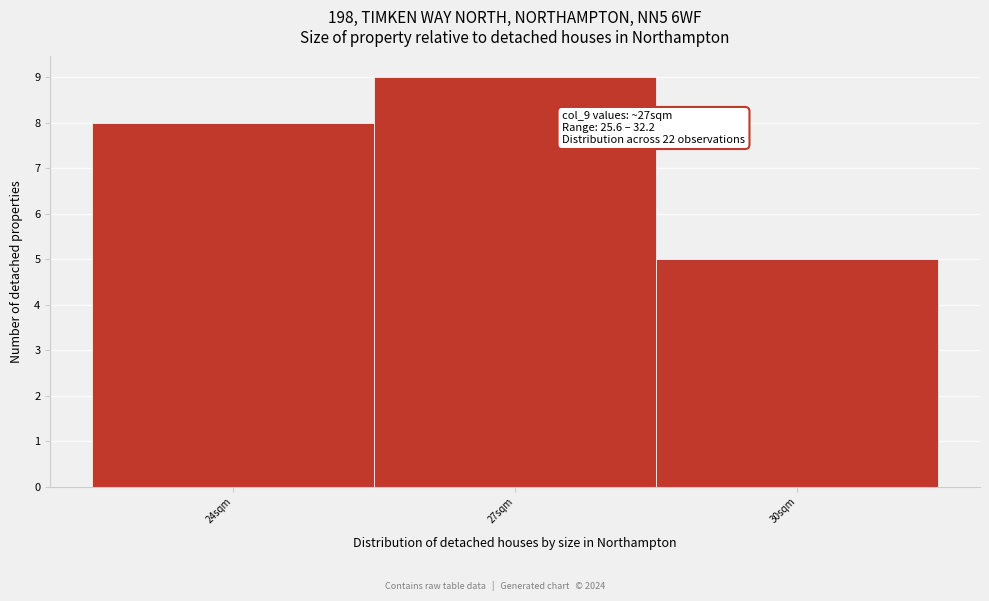

Reading right to left, list all the values displayed in this chart.

5	9	8